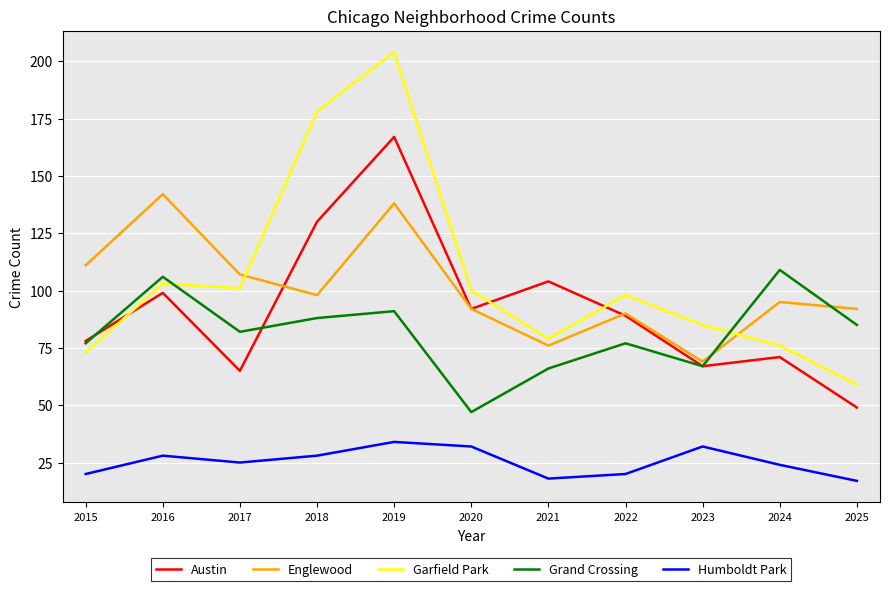

Count the Humboldt Park values in the range 20 to 32.

8